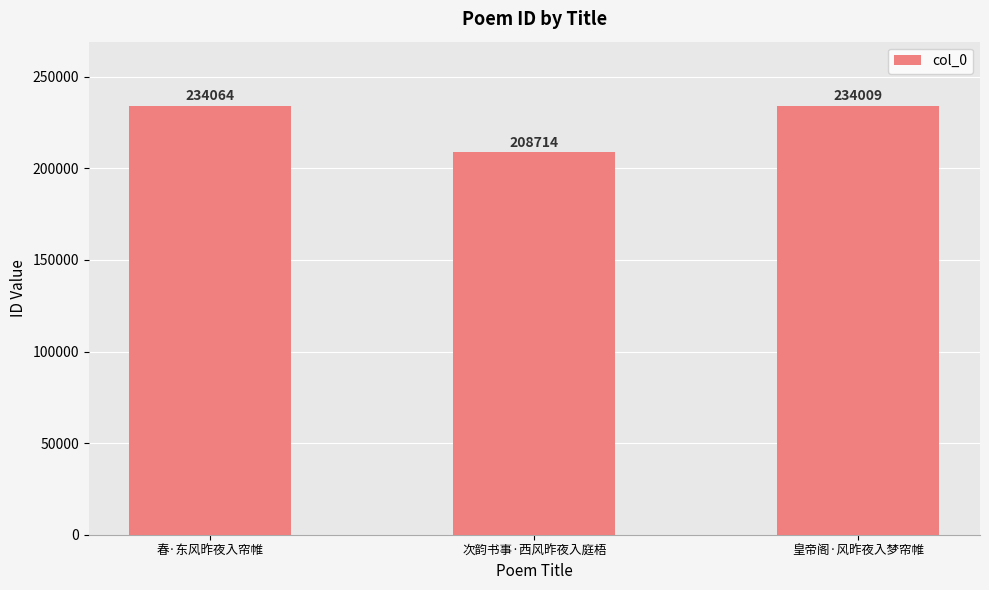

Does the chart contain any negative values?

No